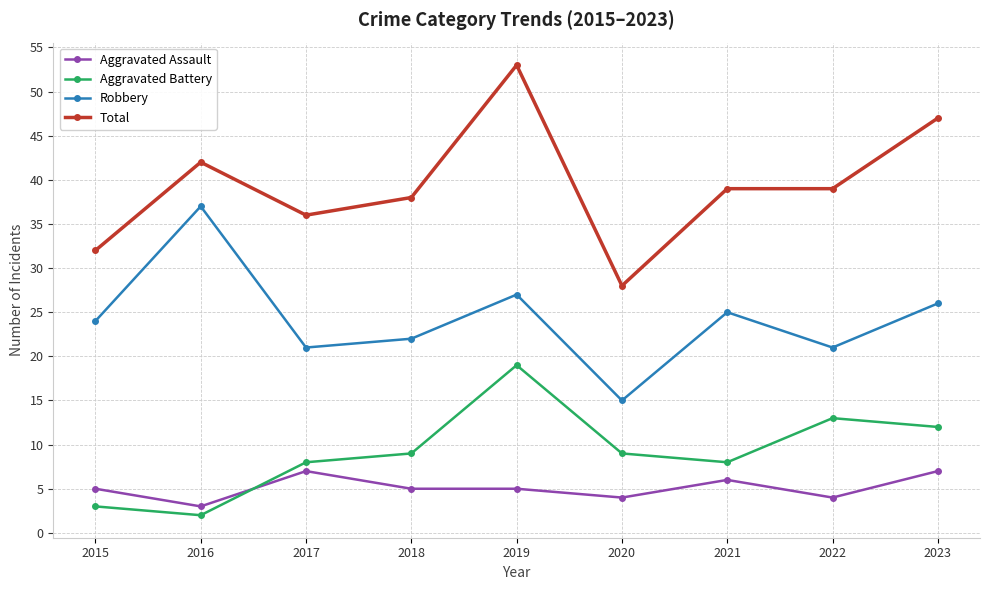

How many lines are shown in the chart?

4